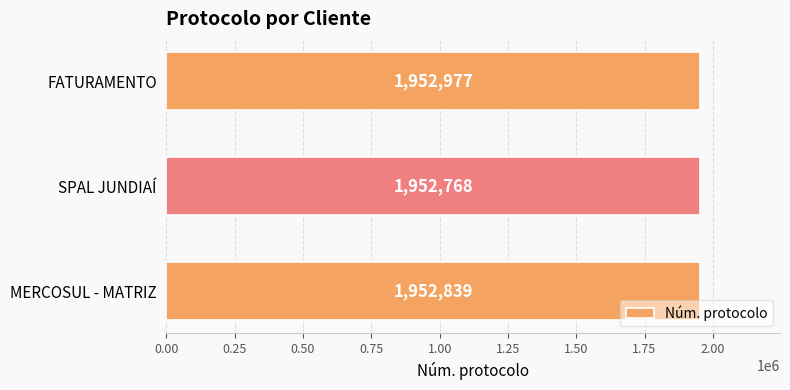

Rank the categories by value from lowest to highest.

SPAL JUNDIAÍ, MERCOSUL - MATRIZ, FATURAMENTO